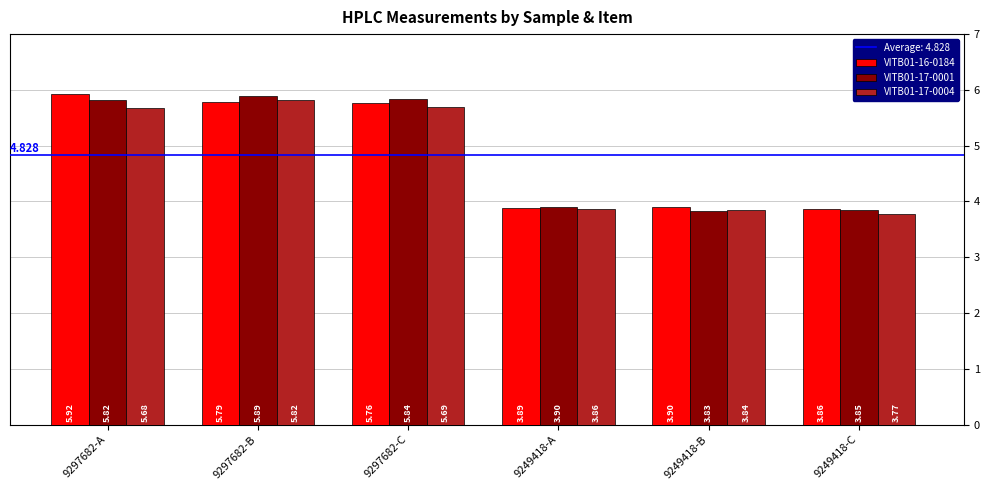

Where is VITB01-17-0004 nearest to the value 4?

9249418-A